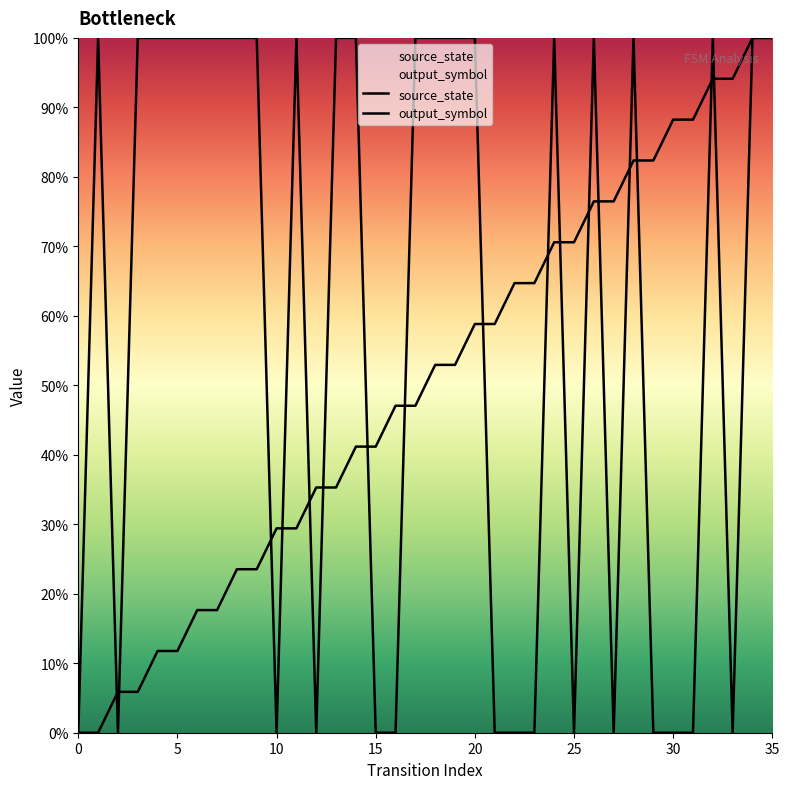

What is the difference between the highest and lowest values at 5?

0.9